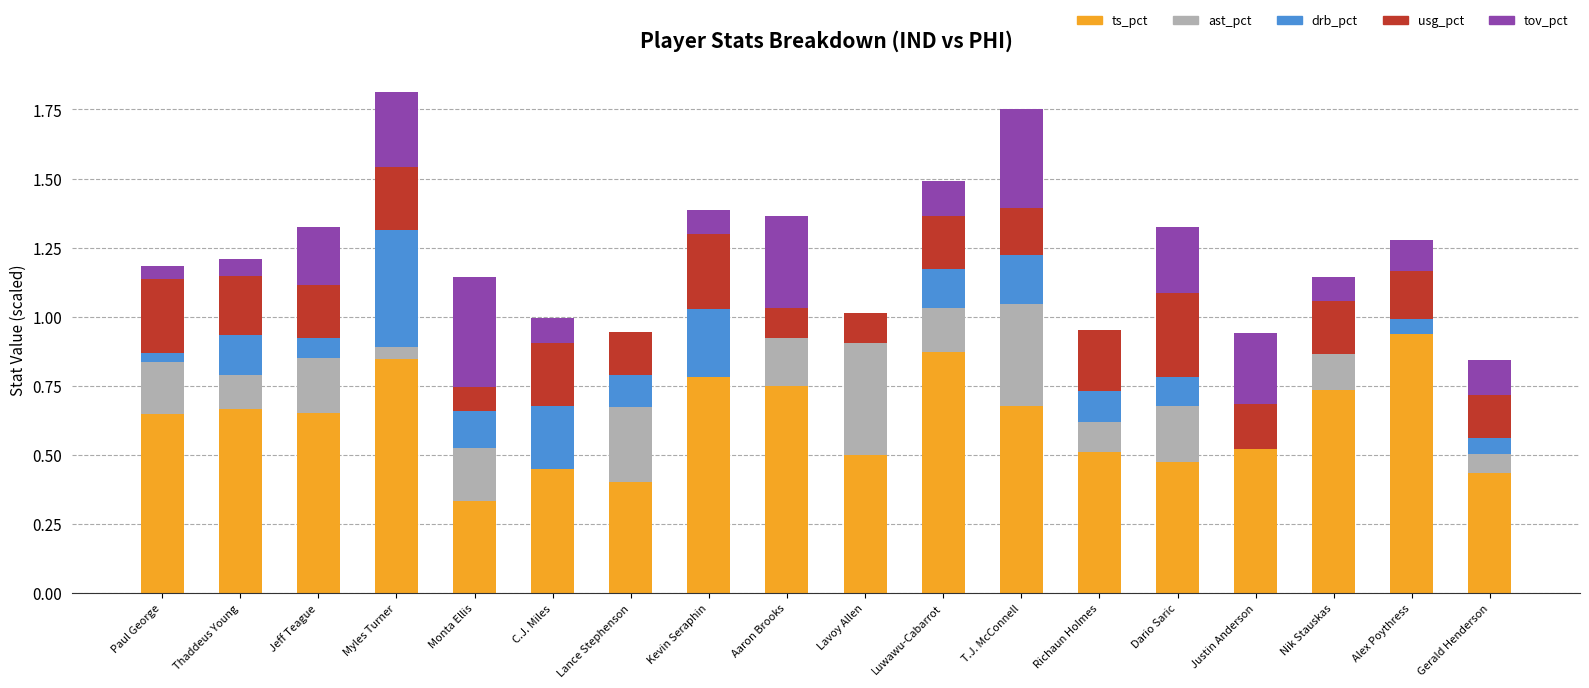

At which label does ts_pct reach its peak?

Alex Poythress